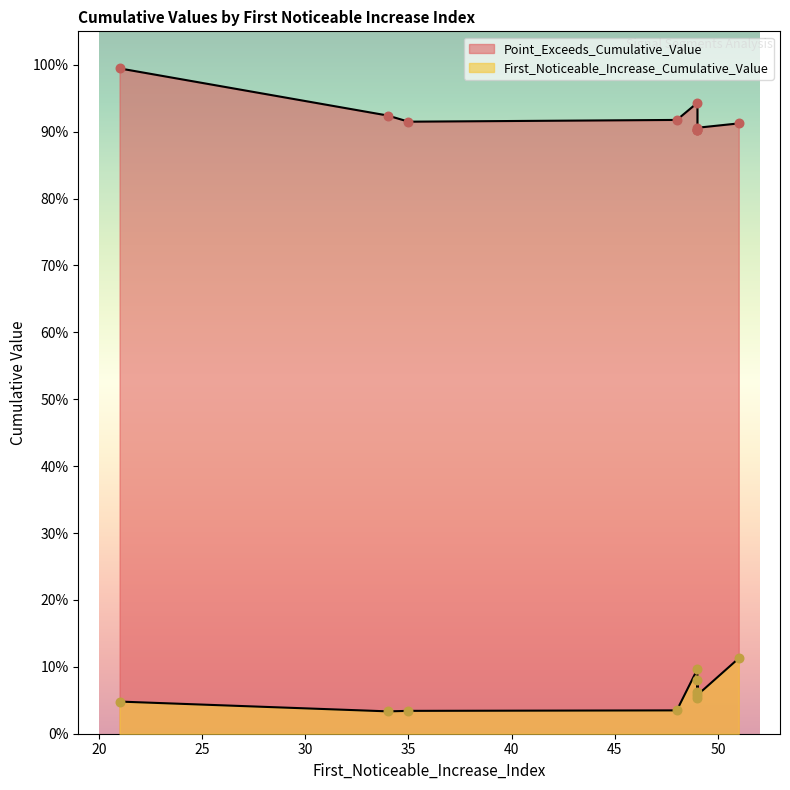

At which category is the sum across all series the highest?

21